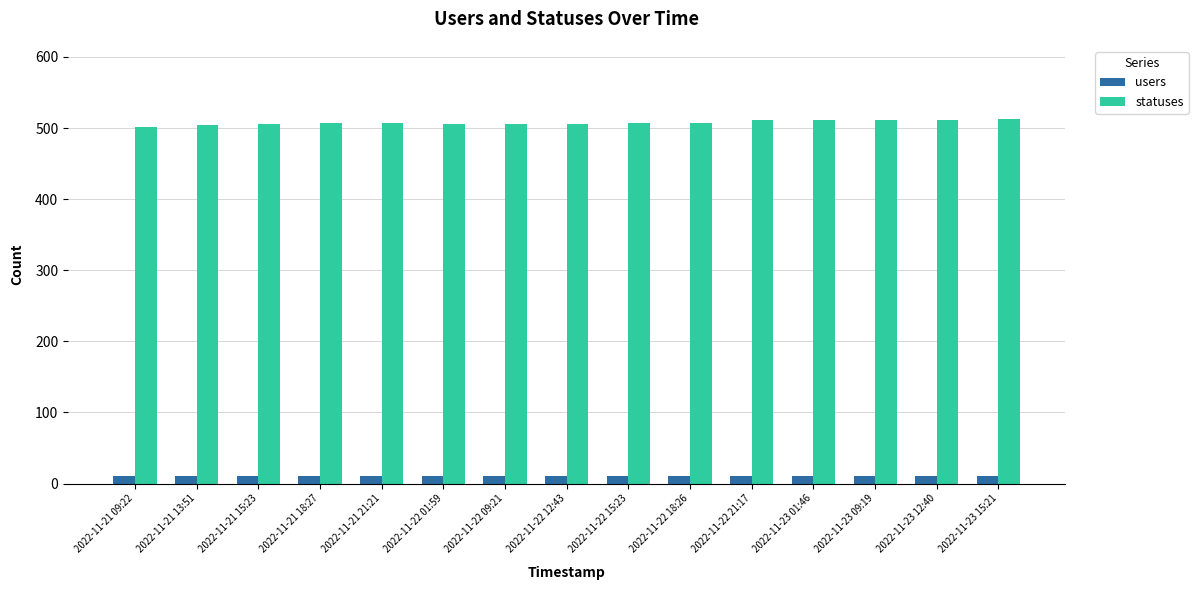

What is the maximum value for statuses?

513